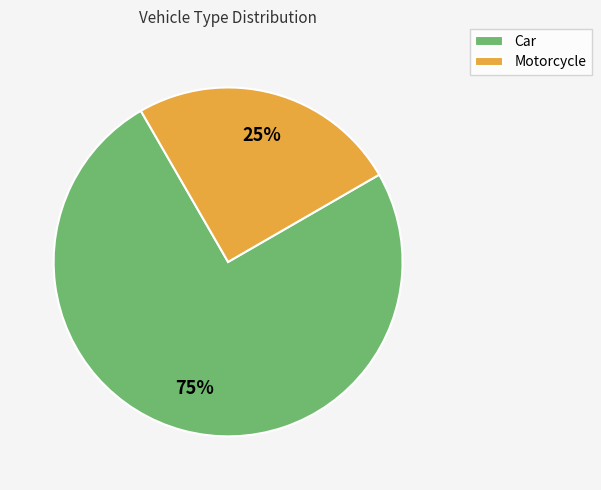

Does any single category account for the majority?

Yes